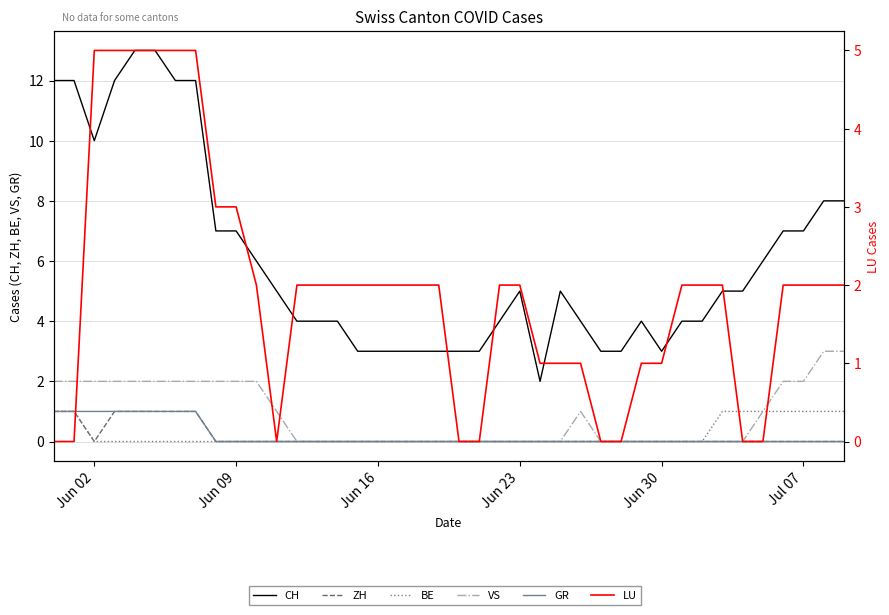

What position from the left is Jun 23?

24